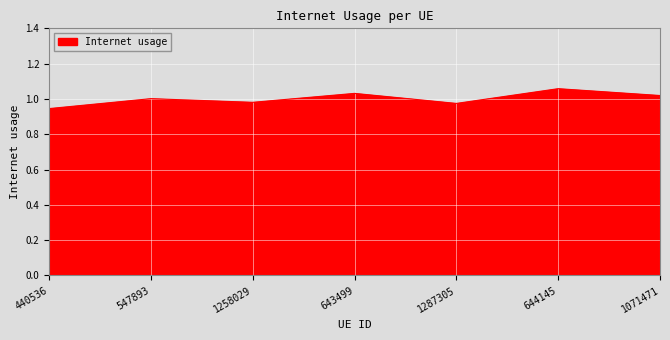

What position from the right is 1071471?

1